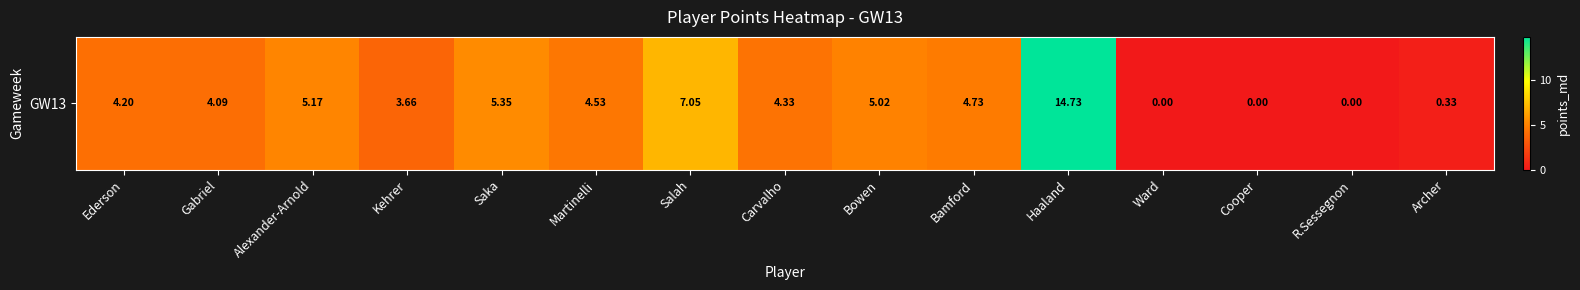

Which category has the lowest value across all series?

Ward